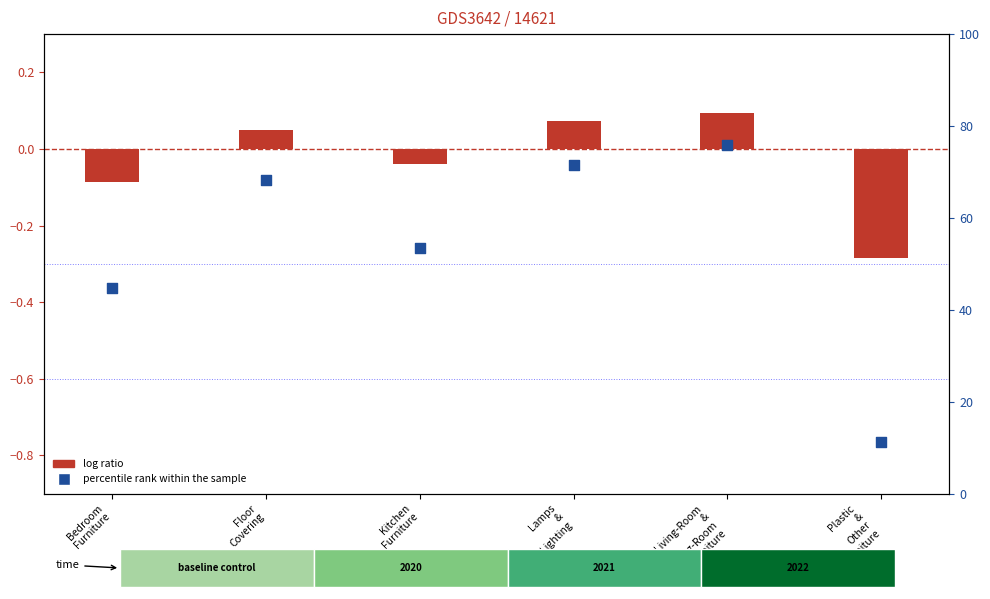

Which series has the largest total across all categories?

percentile rank within the sample